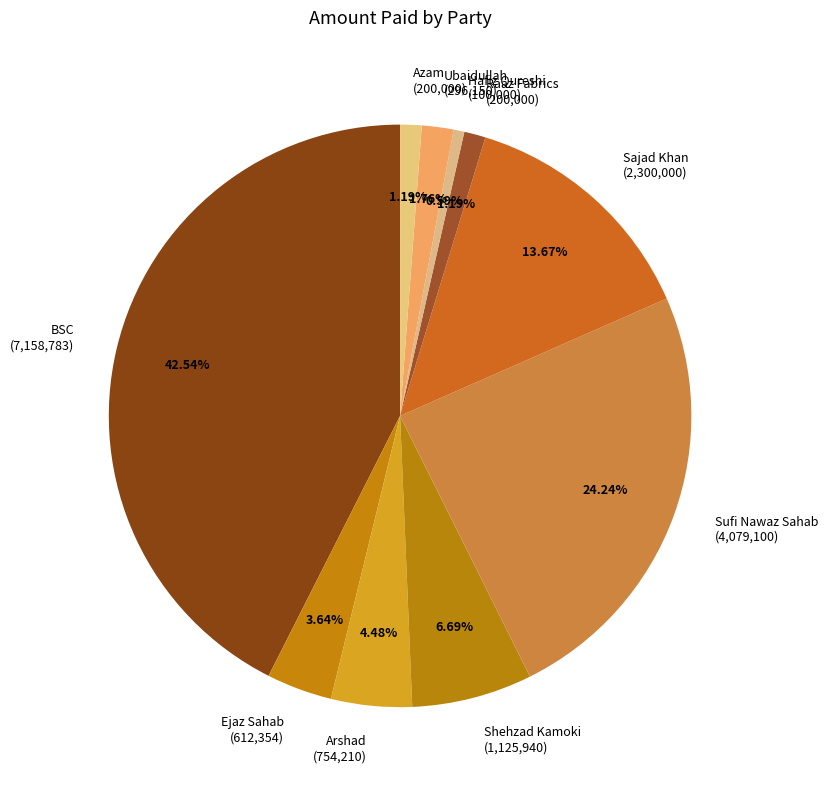

How many slices are in this pie chart?

10